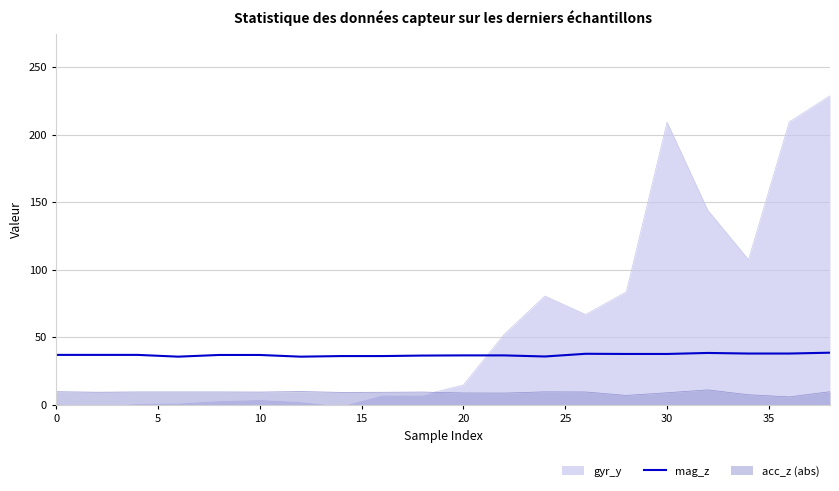

Rank the series by their maximum value, from lowest to highest.

acc_z (abs), mag_z, gyr_y